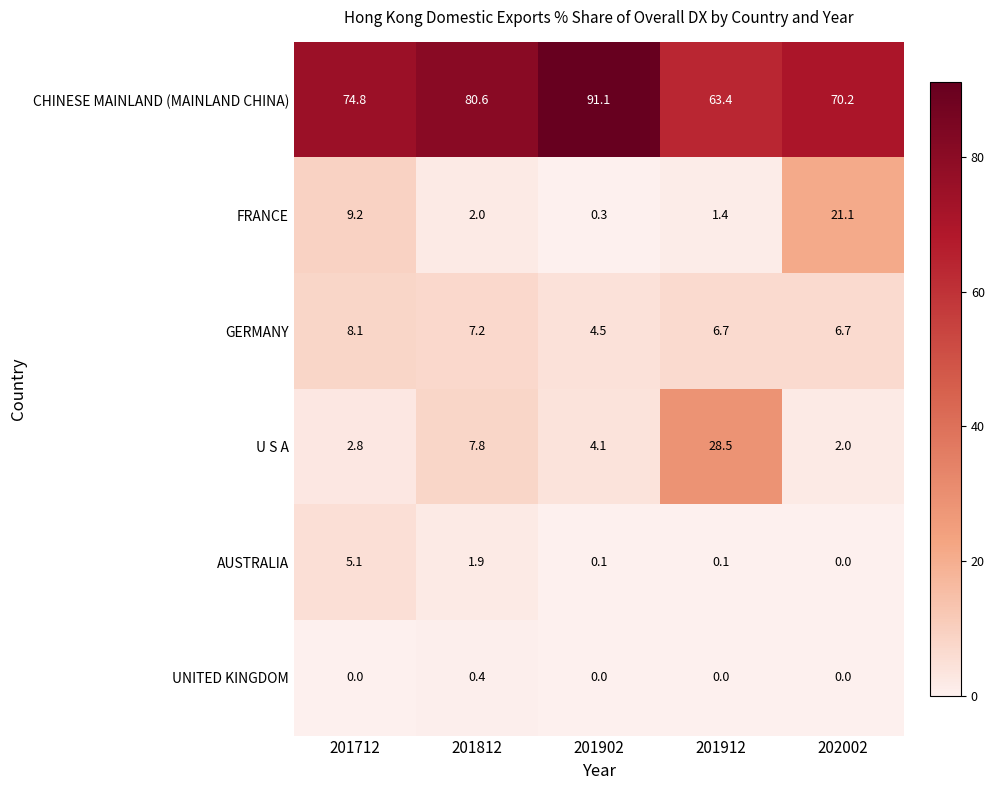

Which series has the largest range (max minus min)?

CHINESE MAINLAND (MAINLAND CHINA)